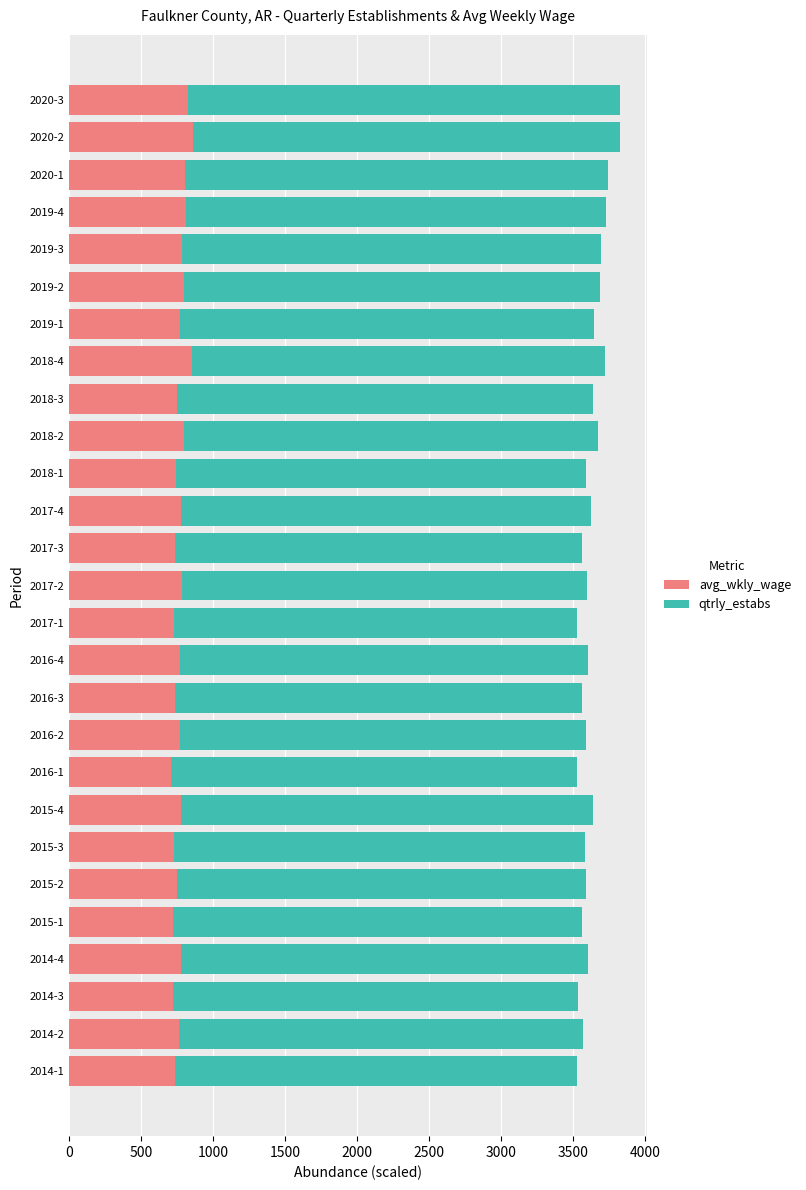

What is the total value across all series at 2016-3?

3557